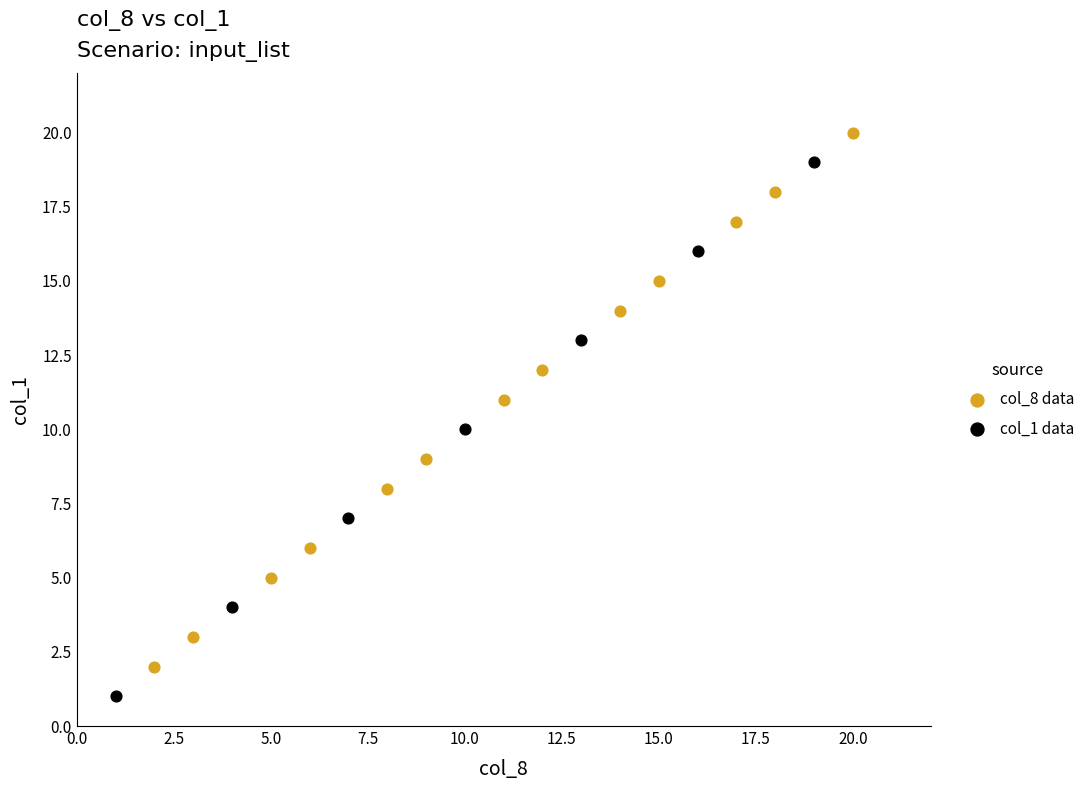

Which series reaches the maximum Y coordinate?

col_8 data